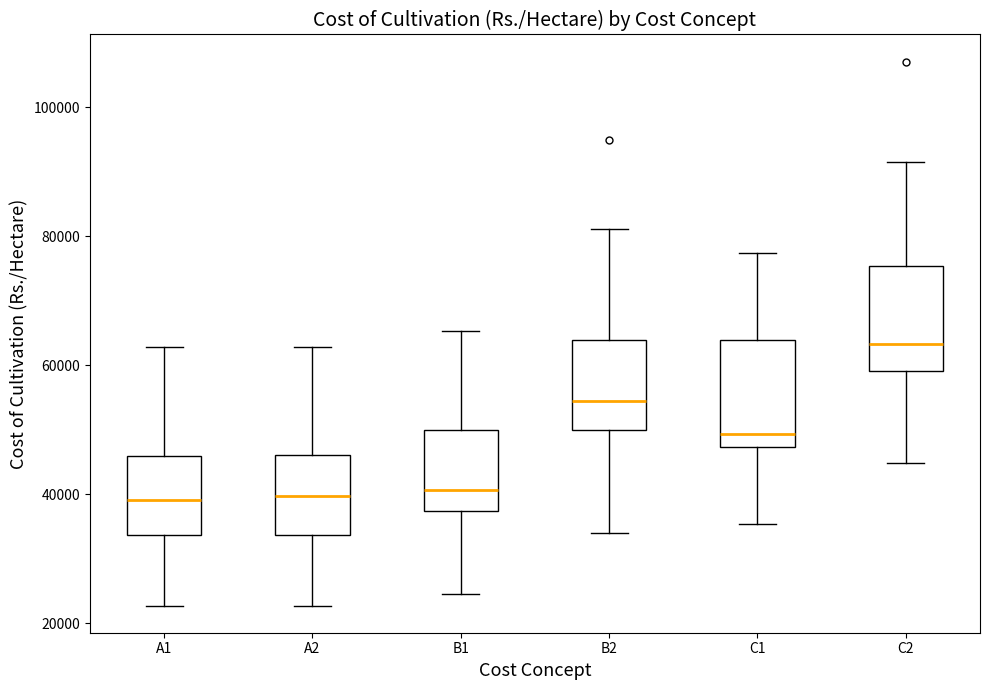

Where does the median line of the box for B1 sit on the y-axis? The values are not printed on the chart, so give them approximately, as read against the axis.

40000